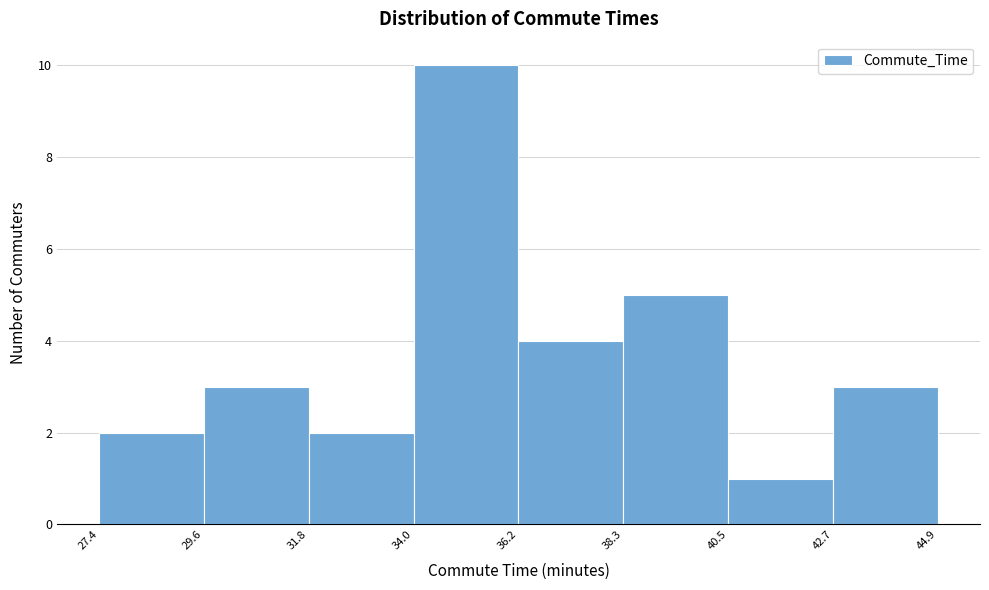

How tall is the bar that spans 34.0 to 36.2 on the x-axis? The values are not printed on the chart, so give them approximately, as read against the axis.

10